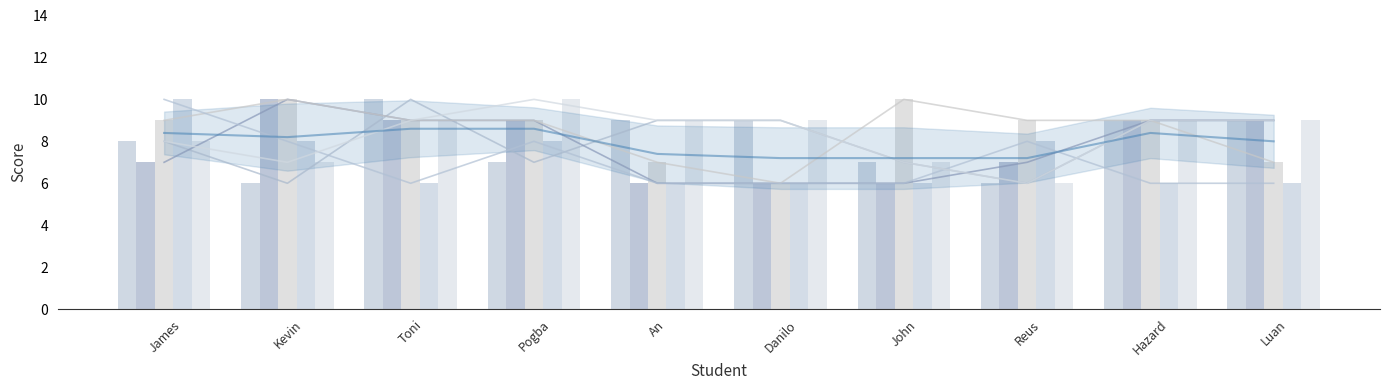

At which category does the chart reach its minimum across all series?

Kevin